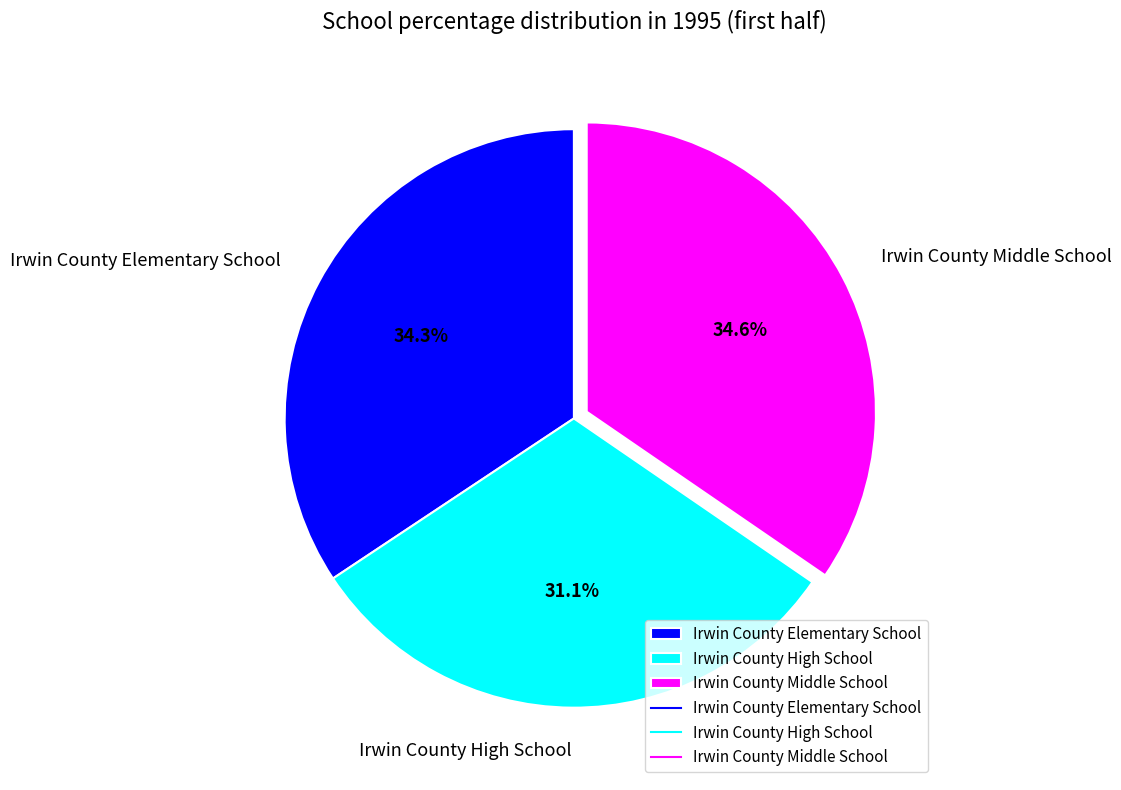

Approximately how many times larger is the value at Irwin County High School compared to Irwin County Elementary School?

0.9